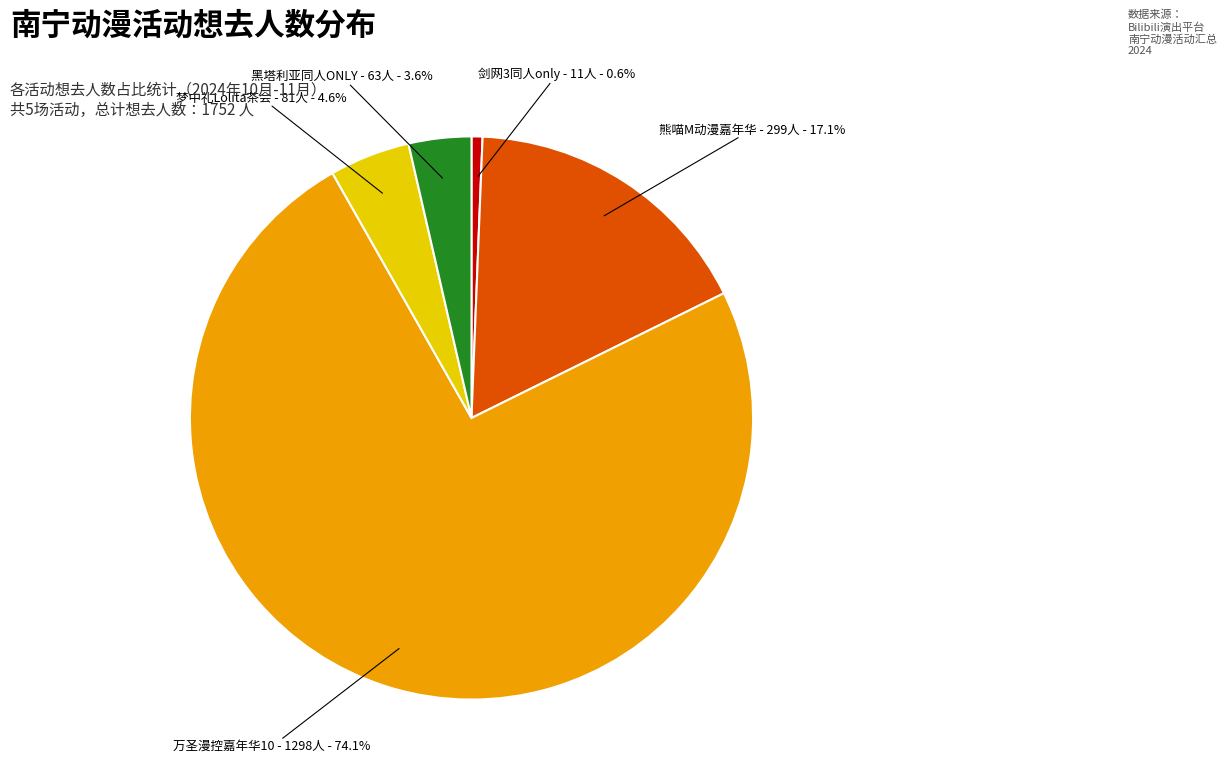

Count the number of slices in the pie.

5